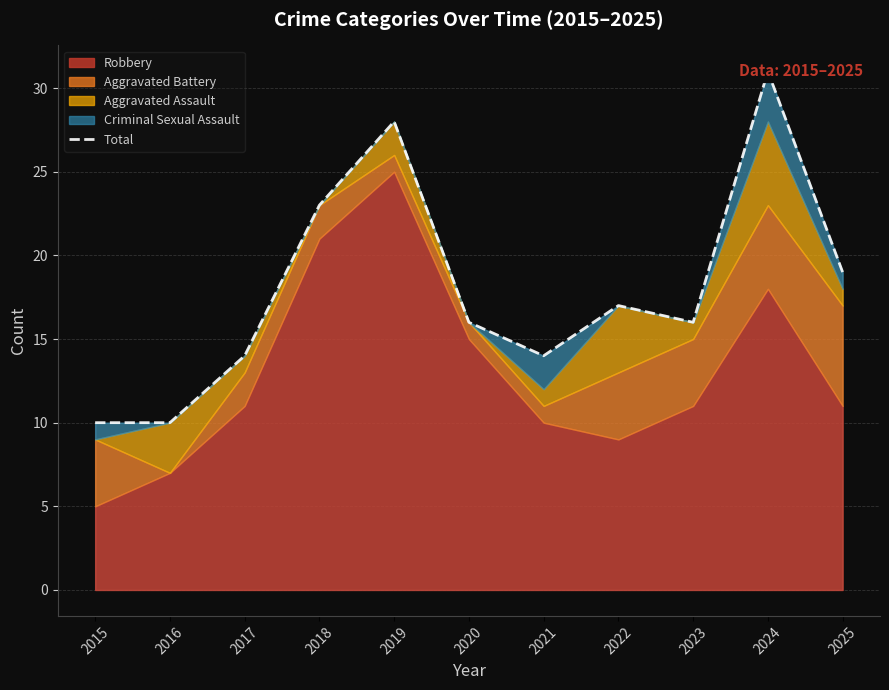

Is it true that the value at 2021 is 20?

False